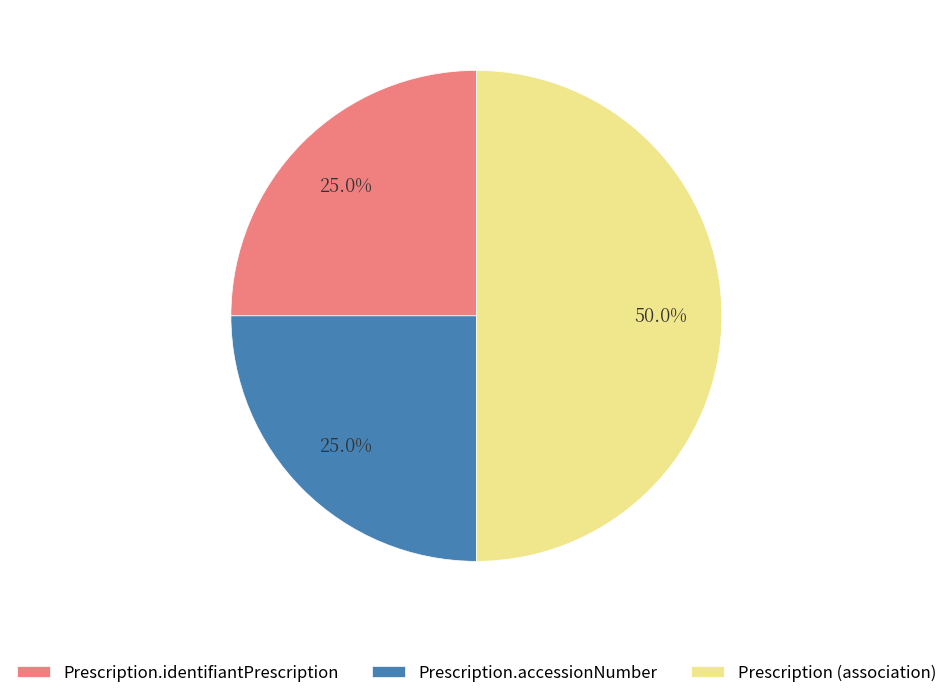

Does Prescription.identifiantPrescription represent more than half of the total?

No